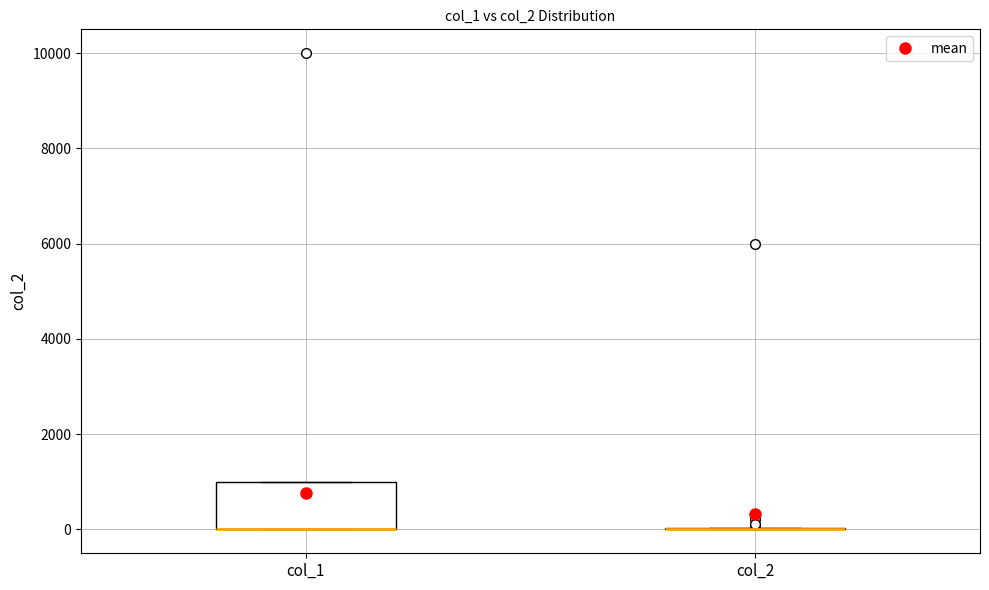

Comparing the boxes themselves (not the whiskers), which one is the tallest?

col_1